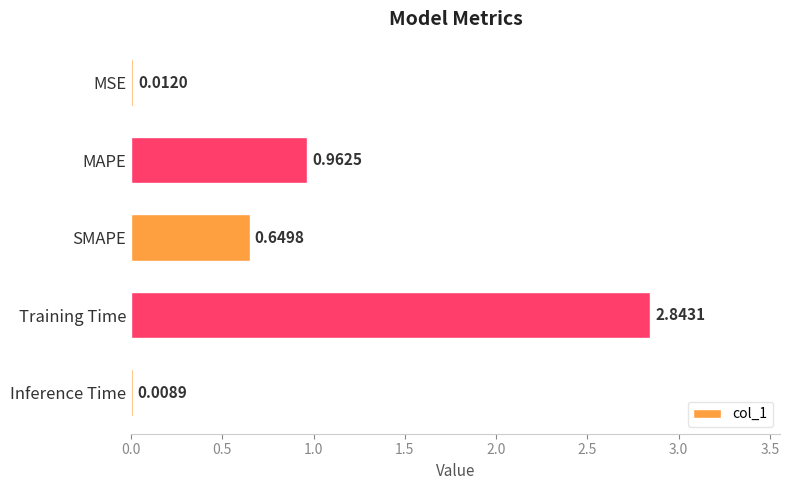

What is the sum of the values at Inference Time and Training Time?

2.9